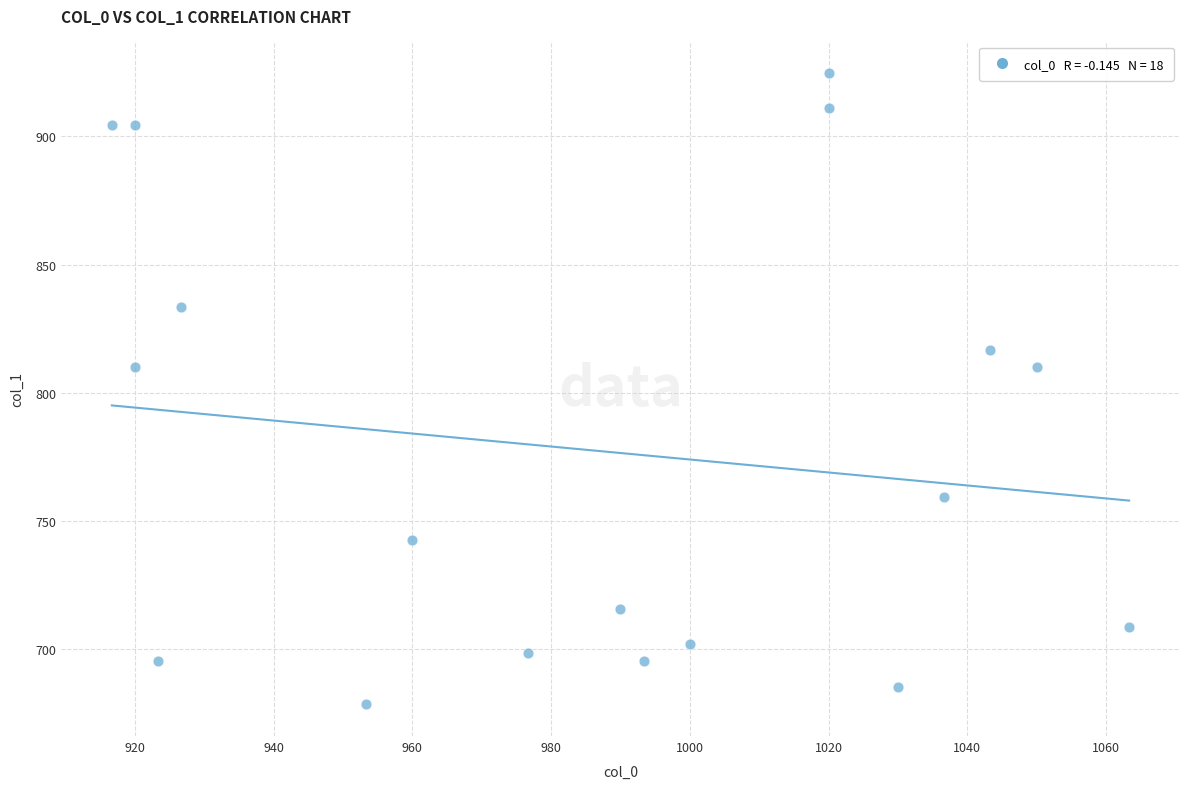

What is the range of X values (max minus min)?

146.7